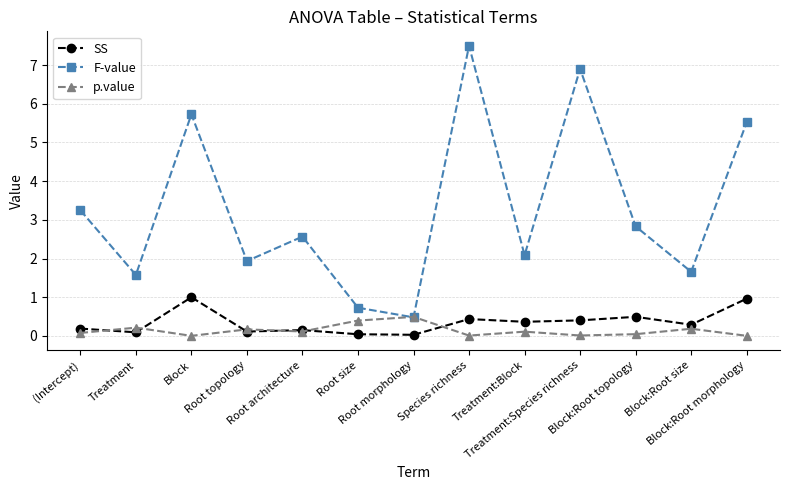

How many lines are shown in the chart?

3